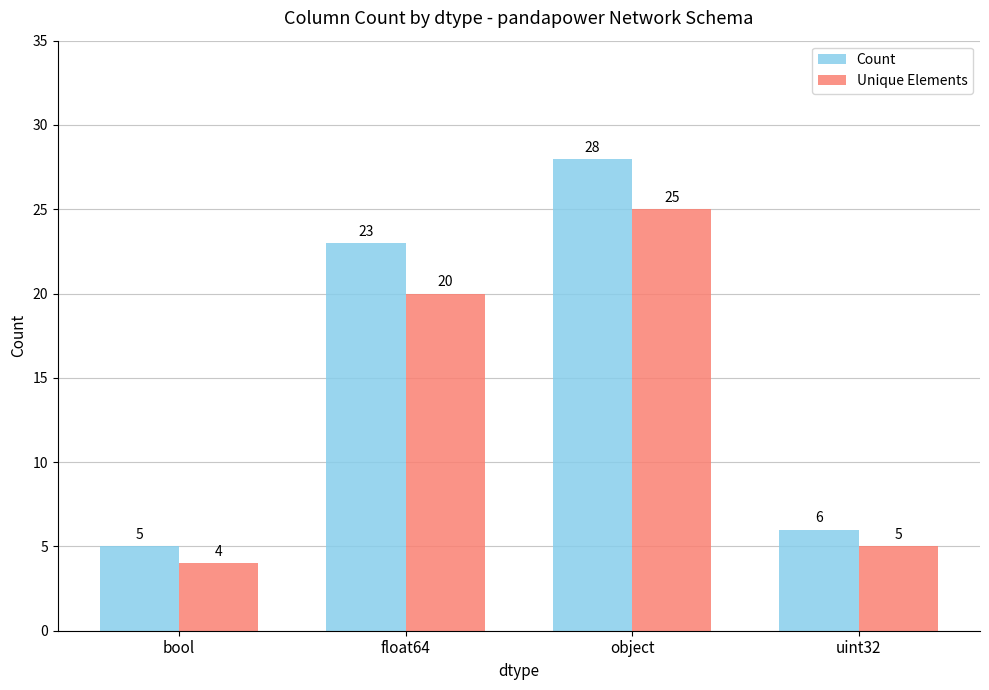

Reading right to left, what are all the values shown in this chart?

Count: uint32=6	object=28	float64=23	bool=5
Unique Elements: uint32=5	object=25	float64=20	bool=4